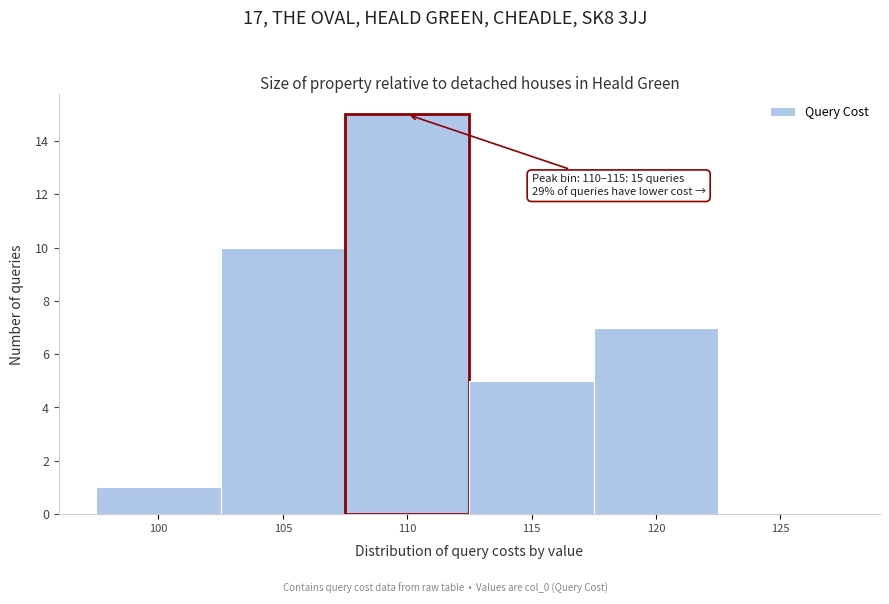

Reading left to right, extract all data points from this chart.

100=1	105=10	110=15	115=5	120=7	125=0